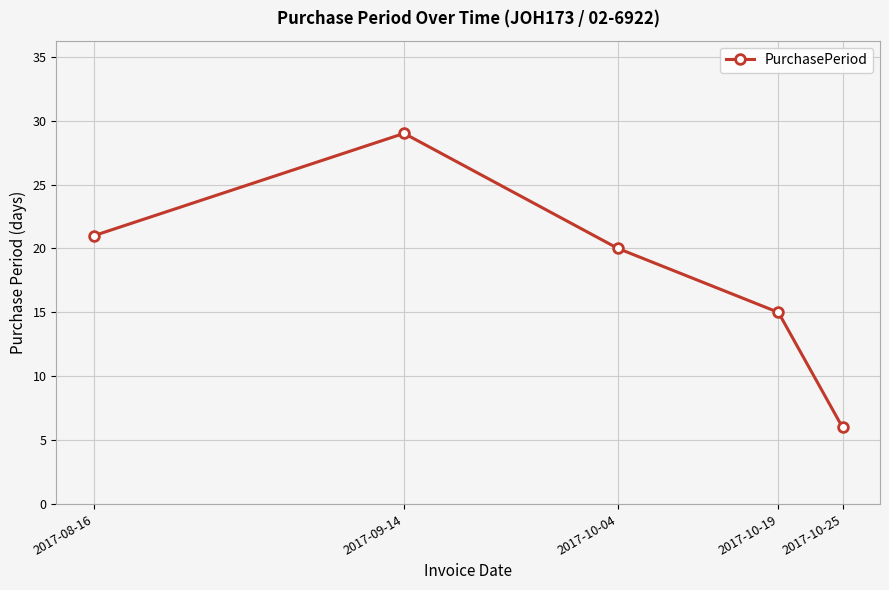

What is the difference between the maximum and second lowest values?

14